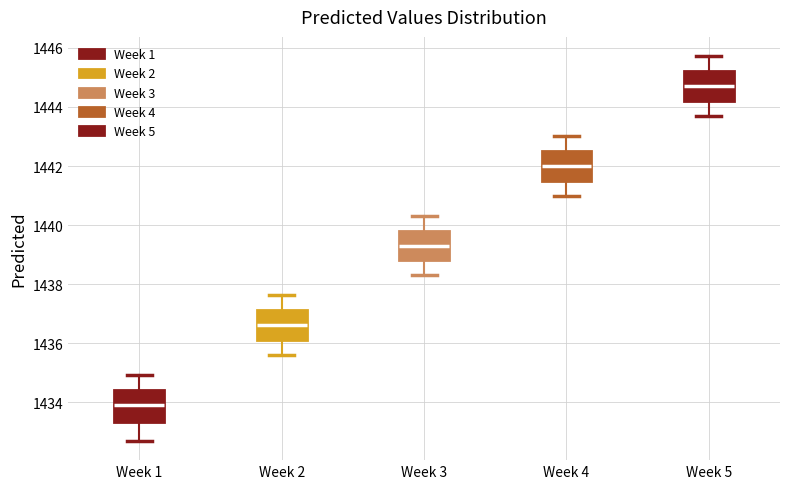

Reading left to right, transcribe this box plot: for each box, give where its median line is, the range the box spans, and where its two whiskers end, as read against the y-axis. The values are not printed on the chart, so give them approximately, as read against the axis.

Week 1: median 1434.0, box 1433.4 to 1434.4, whiskers 1432.6 to 1435.0
Week 2: median 1436.6, box 1436.0 to 1437.2, whiskers 1435.6 to 1437.6
Week 3: median 1439.4, box 1438.8 to 1439.8, whiskers 1438.2 to 1440.4
Week 4: median 1442.0, box 1441.6 to 1442.6, whiskers 1441.0 to 1443.0
Week 5: median 1444.8, box 1444.2 to 1445.2, whiskers 1443.6 to 1445.8